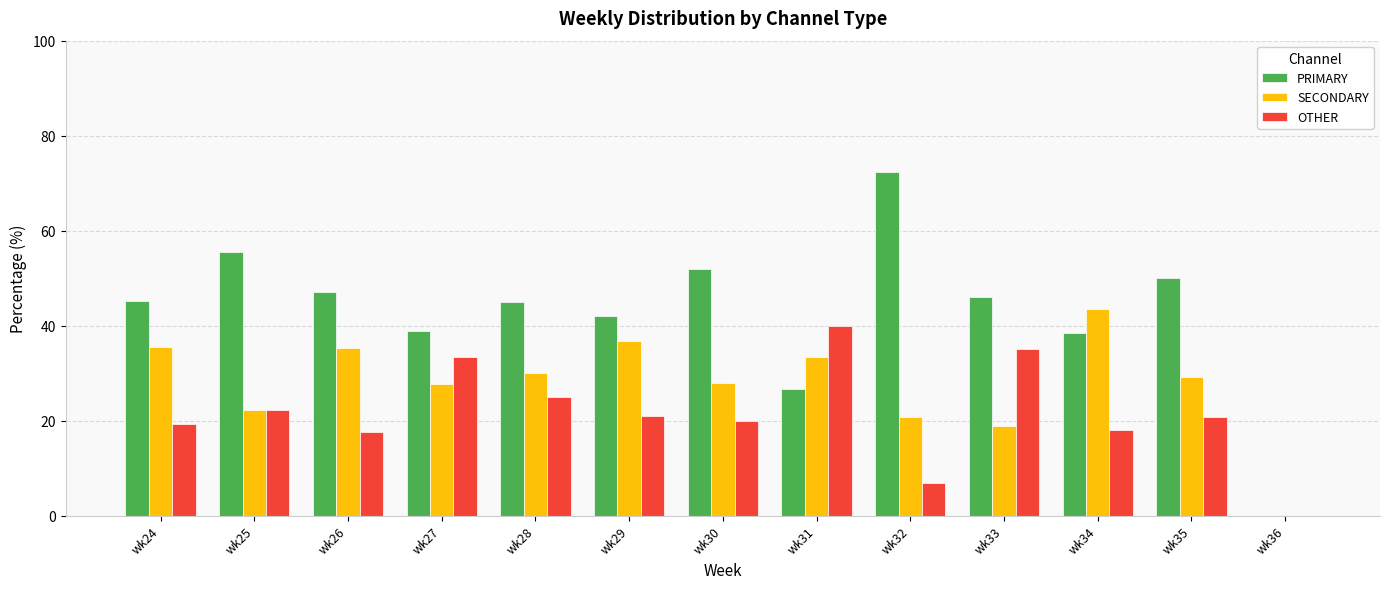

The value of OTHER at wk33 is 15.5. True or false?

False